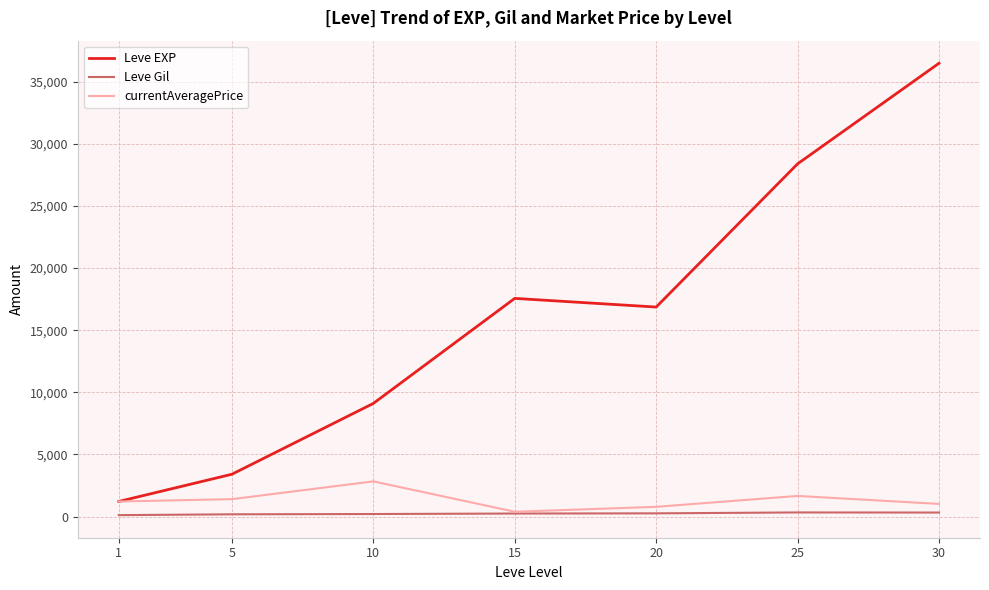

The Leve Gil series shows 257.0 at 20. True or false?

True